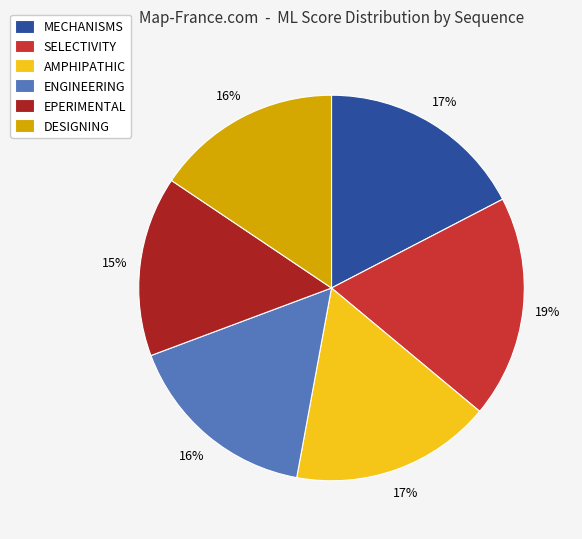

To the nearest percent, what is the average slice percentage?

17%